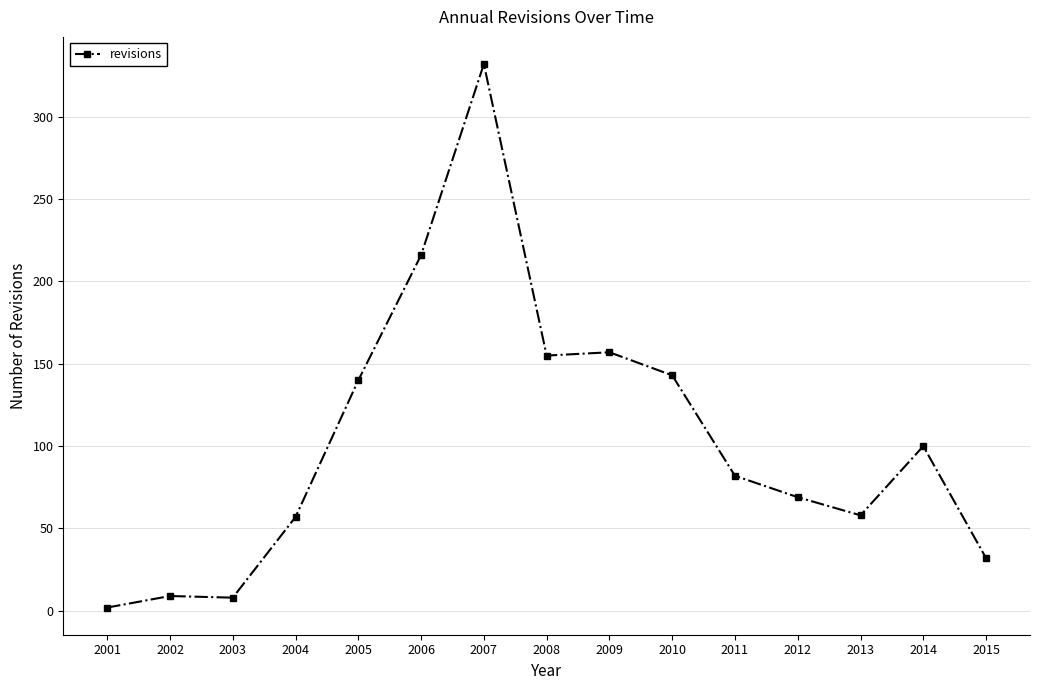

Which has a higher value, 2010 or 2008?

2008